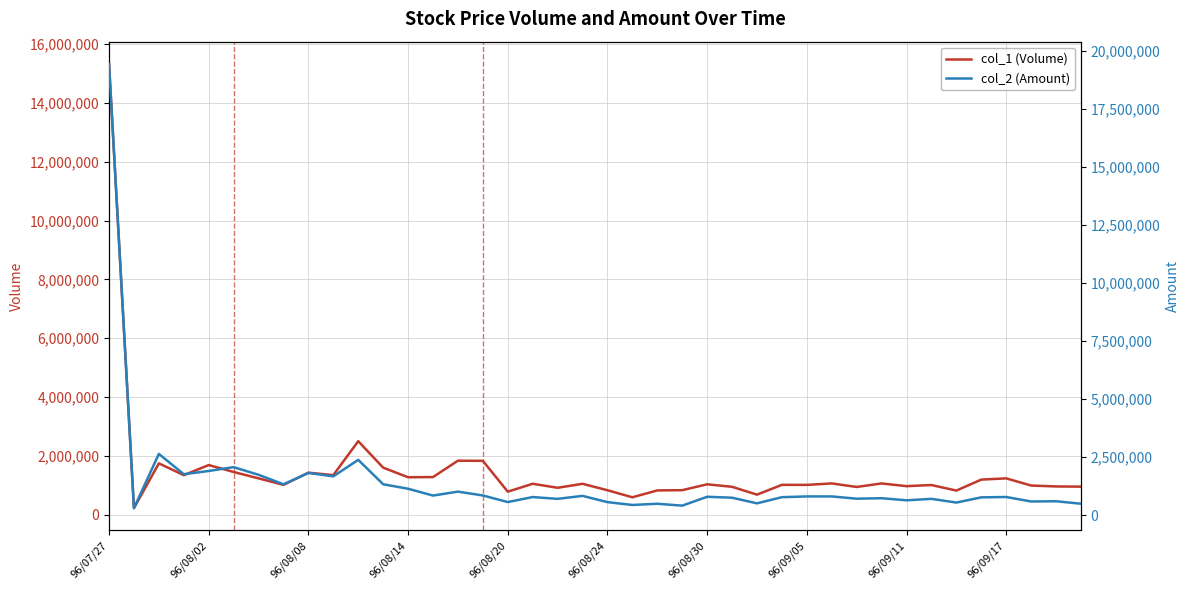

What is the maximum value for col_1 (Volume)?

15333000